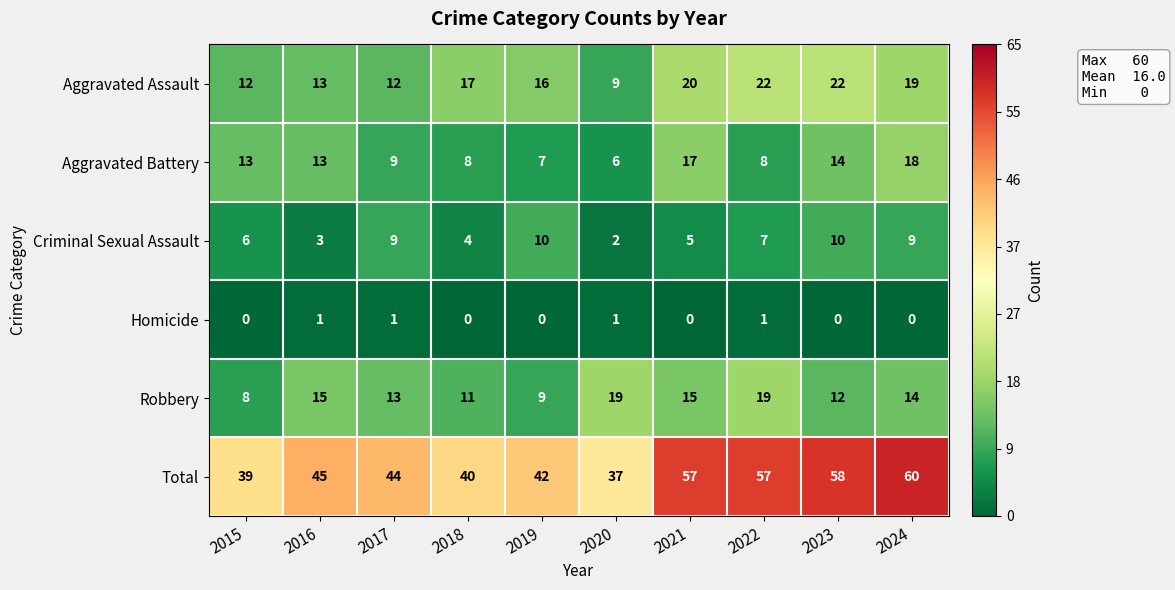

The value of Aggravated Assault at 2020 is 9. True or false?

True